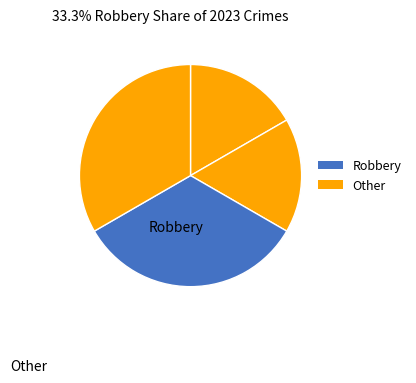

Count the number of slices in the pie.

4